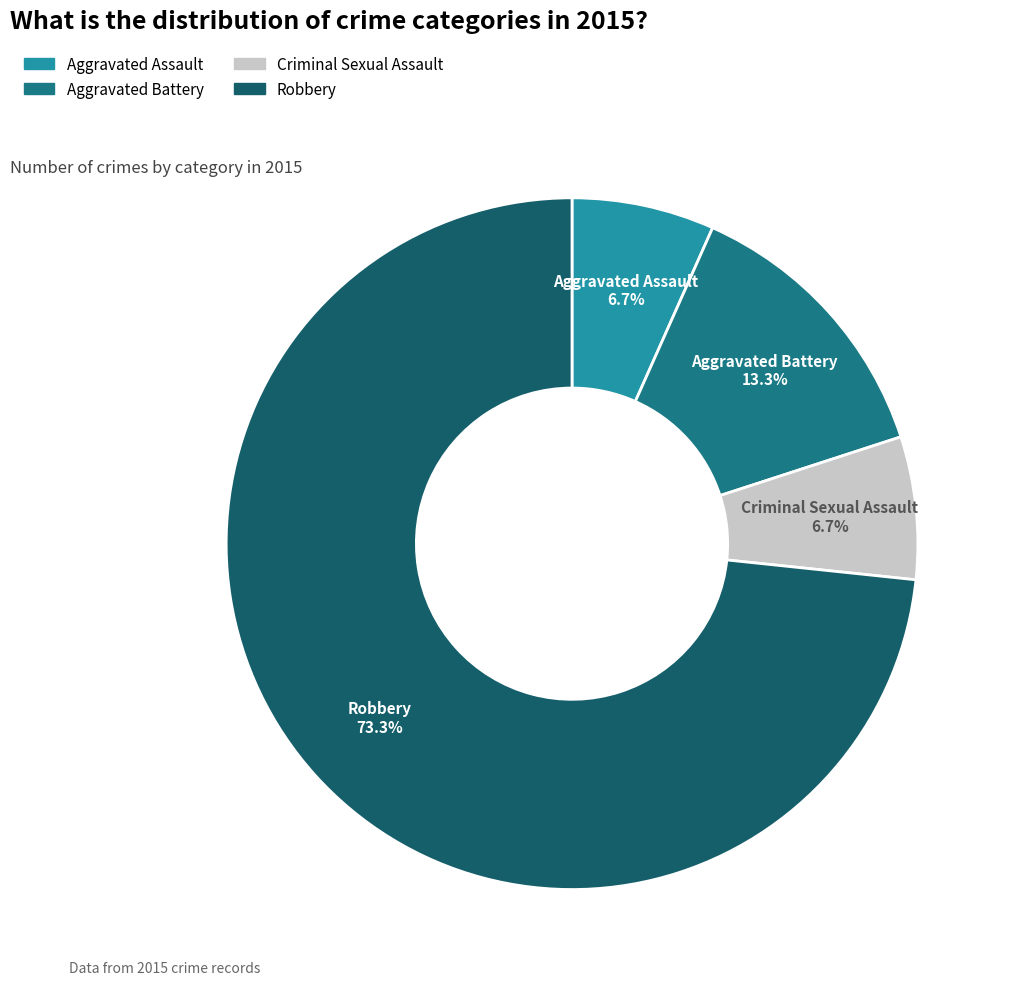

What is the largest slice in the pie chart?

Robbery